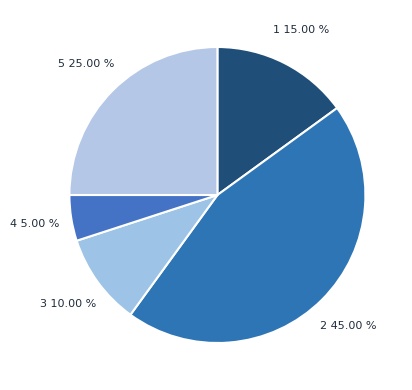

Approximately how many times larger is the value at 2 compared to 5?

1.8